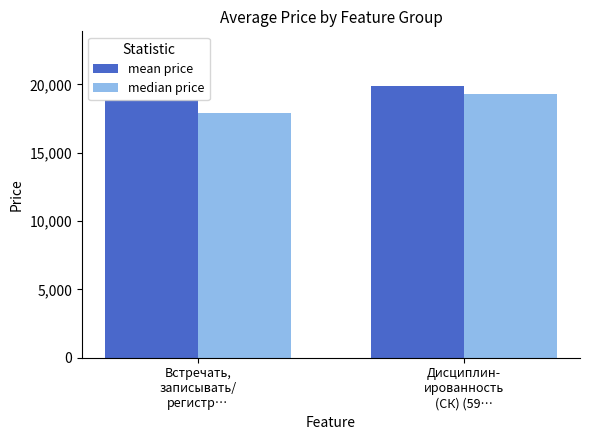

What is the value of the median price bar at the 2nd from the left?

19309.0